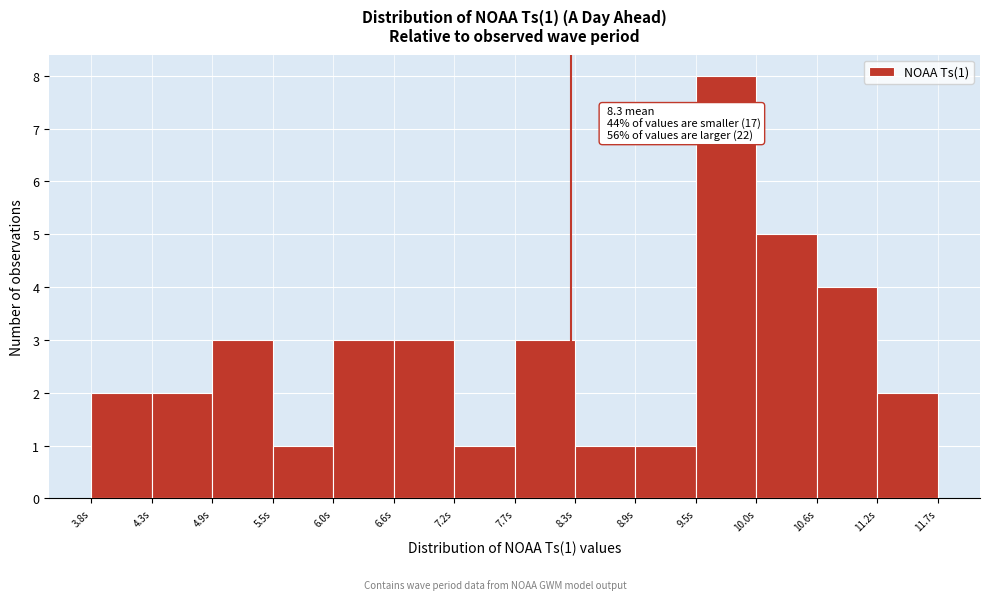

Over which range of the x-axis is the bar tallest?

9.5 to 10.0